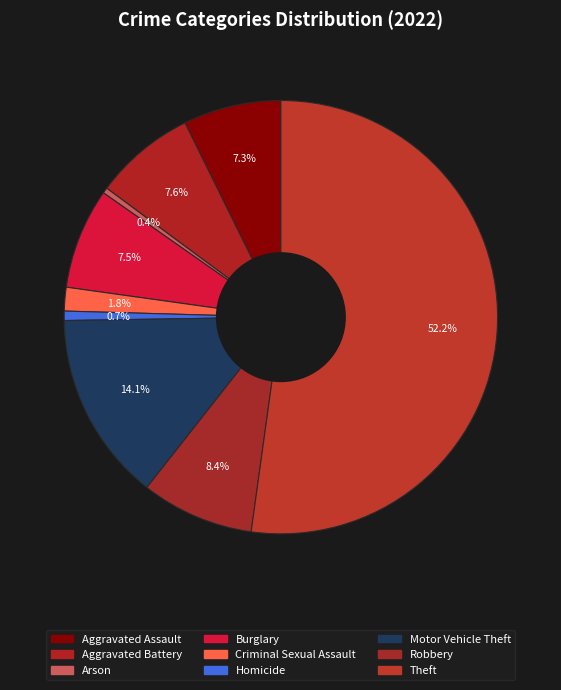

Count the number of slices in the pie.

9